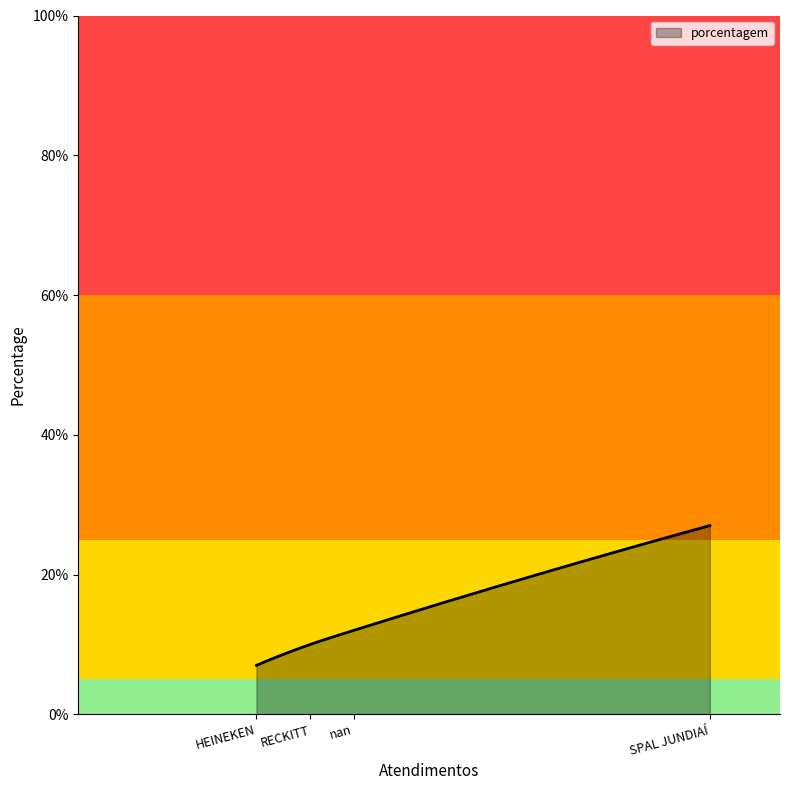

What is the maximum value shown in the chart?

27.0